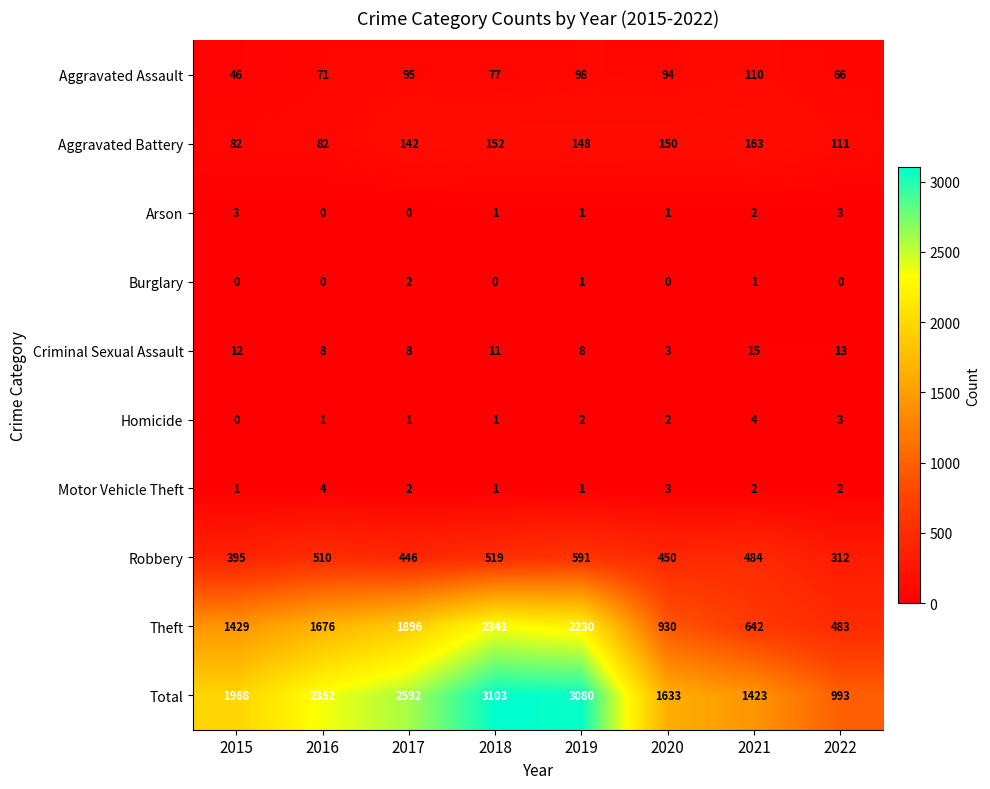

At which label does Arson first exceed 1?

2015